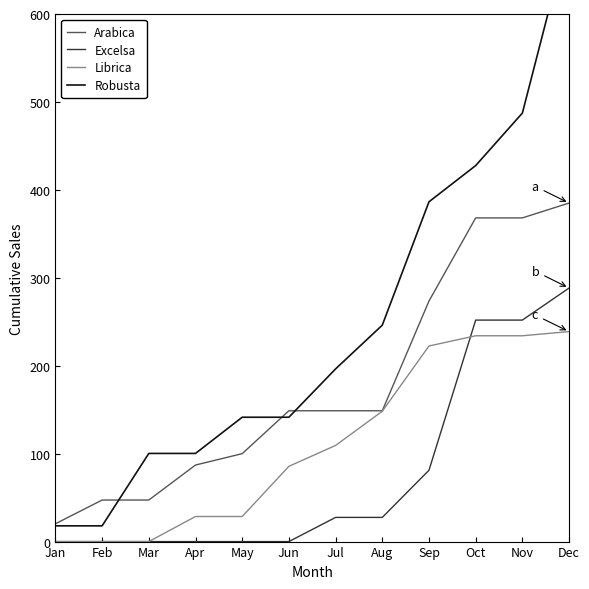

At Sep, list the series in order from smallest to largest.

Excelsa, Librica, Arabica, Robusta